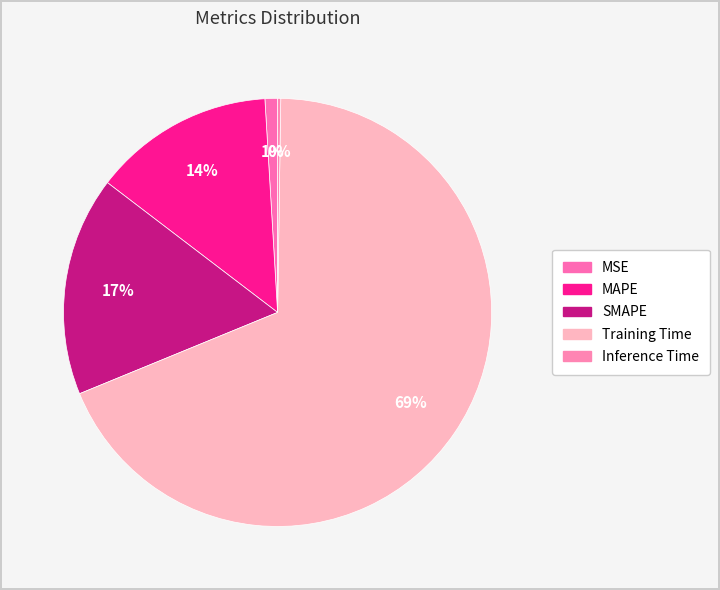

Does Training Time account for over 50% of the chart?

Yes